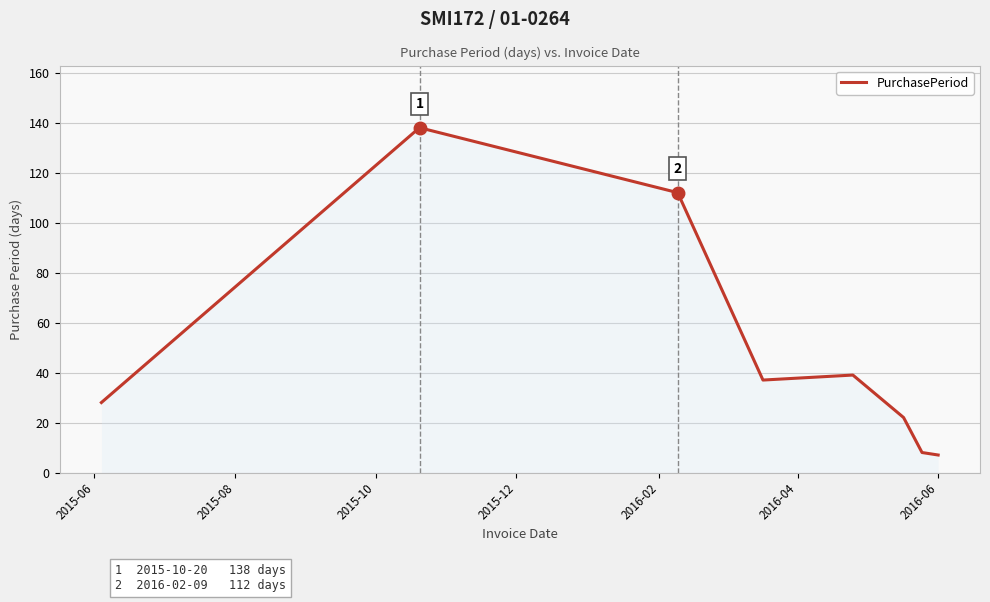

What is the smallest value displayed?

7